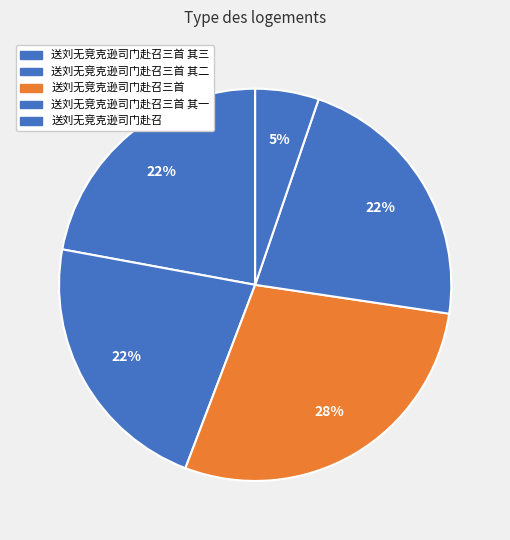

True or false: 送刘无竞克逊司门赴召三首 accounts for 37% of the total.

False